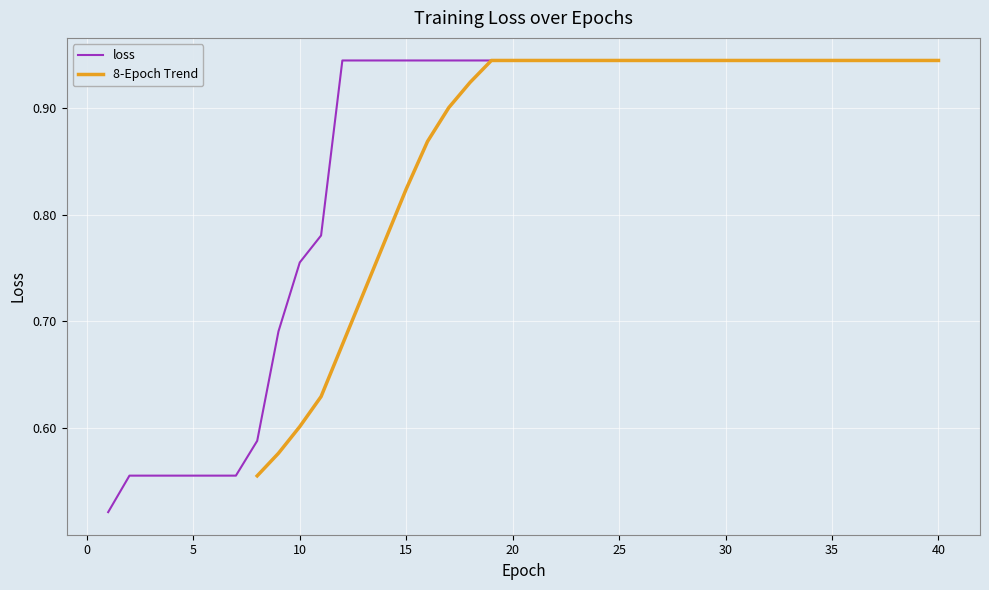

Between 32 and 27, which is larger?

32